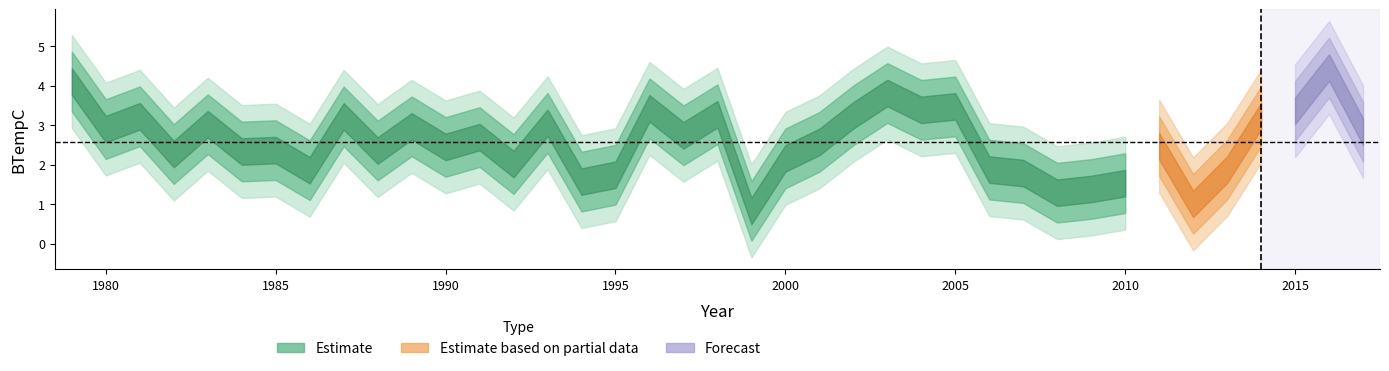

What is the ratio of the value at 2017 to the value at 2003?

0.7